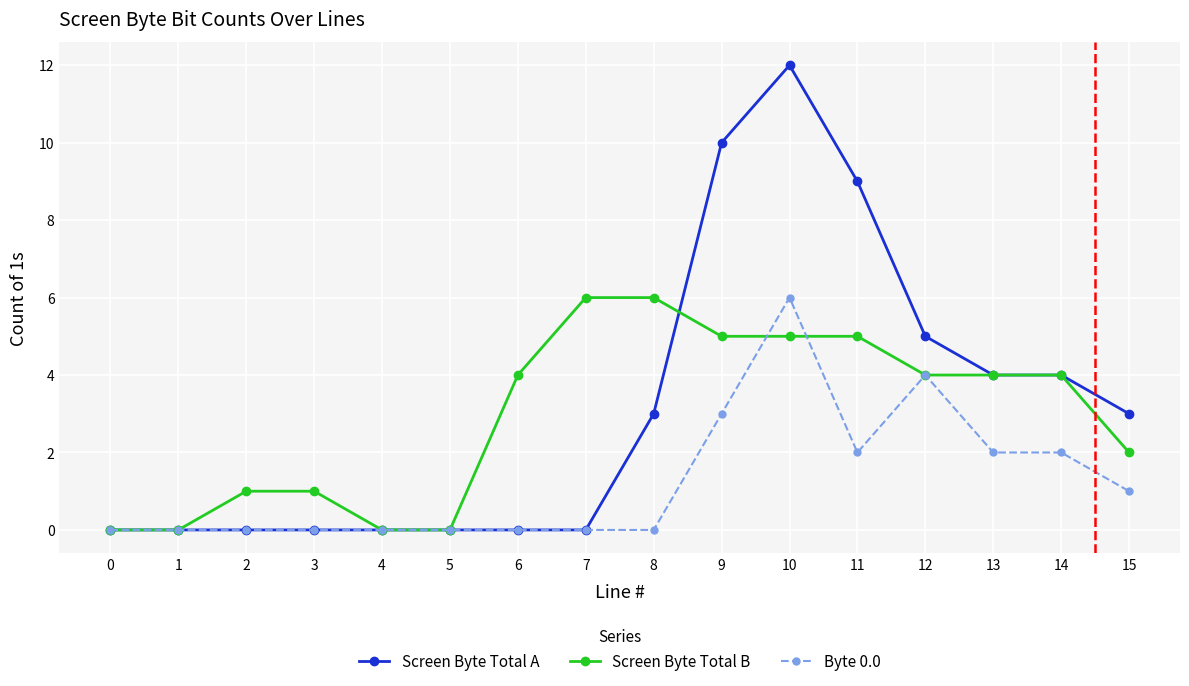

Reading left to right, list all the values displayed in this chart.

Screen Byte Total A: 0=0	1=0	2=0	3=0	4=0	5=0	6=0	7=0	8=3	9=10	10=12	11=9	12=5	13=4	14=4	15=3
Screen Byte Total B: 0=0	1=0	2=1	3=1	4=0	5=0	6=4	7=6	8=6	9=5	10=5	11=5	12=4	13=4	14=4	15=2
Byte 0.0: 0=0	1=0	2=0	3=0	4=0	5=0	6=0	7=0	8=0	9=3	10=6	11=2	12=4	13=2	14=2	15=1